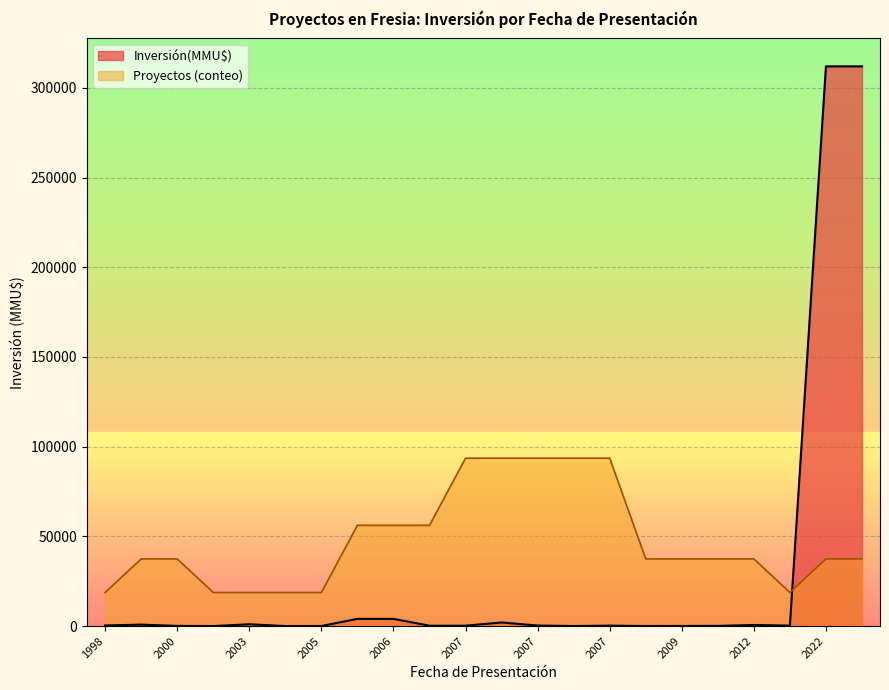

Which category has the highest value across all series?

27/05/2022